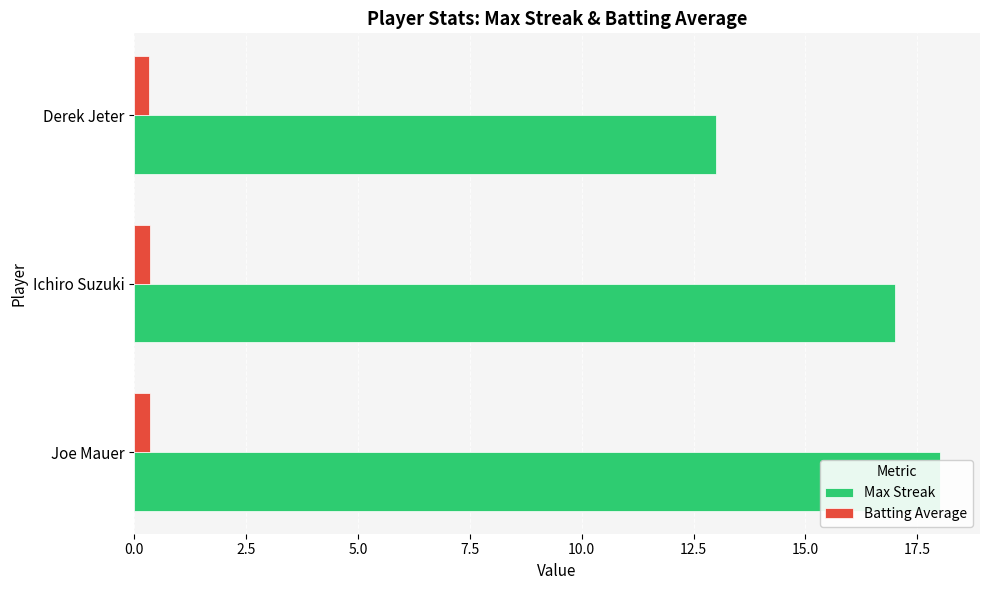

The Batting Average series shows 0.5 at Joe Mauer. True or false?

False